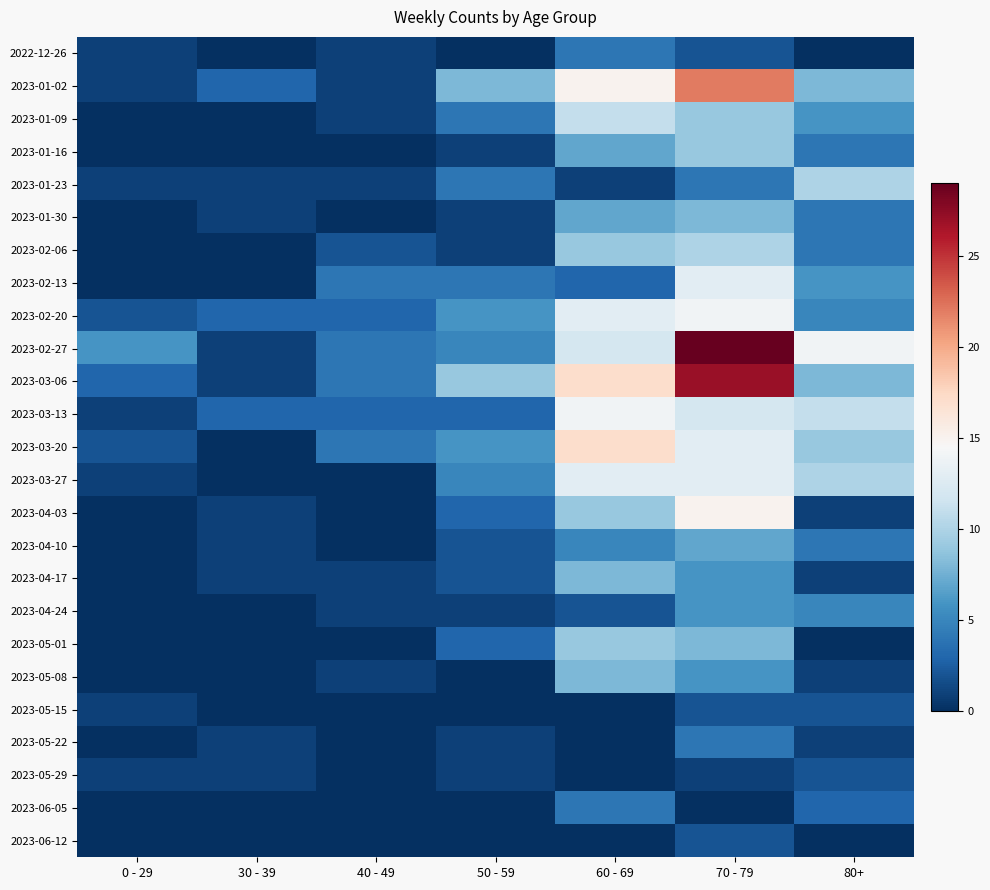

Reading left to right, extract all data points from this chart.

2022-12-26: 0 - 29=1	30 - 39=0	40 - 49=1	50 - 59=0	60 - 69=4	70 - 79=2	80+=0
2023-01-02: 0 - 29=1	30 - 39=3	40 - 49=1	50 - 59=8	60 - 69=15	70 - 79=22	80+=8
2023-01-09: 0 - 29=0	30 - 39=0	40 - 49=1	50 - 59=4	60 - 69=11	70 - 79=9	80+=6
2023-01-16: 0 - 29=0	30 - 39=0	40 - 49=0	50 - 59=1	60 - 69=7	70 - 79=9	80+=4
2023-01-23: 0 - 29=1	30 - 39=1	40 - 49=1	50 - 59=4	60 - 69=1	70 - 79=4	80+=10
2023-01-30: 0 - 29=0	30 - 39=1	40 - 49=0	50 - 59=1	60 - 69=7	70 - 79=8	80+=4
2023-02-06: 0 - 29=0	30 - 39=0	40 - 49=2	50 - 59=1	60 - 69=9	70 - 79=10	80+=4
2023-02-13: 0 - 29=0	30 - 39=0	40 - 49=4	50 - 59=4	60 - 69=3	70 - 79=13	80+=6
2023-02-20: 0 - 29=2	30 - 39=3	40 - 49=3	50 - 59=6	60 - 69=13	70 - 79=14	80+=5
2023-02-27: 0 - 29=6	30 - 39=1	40 - 49=4	50 - 59=5	60 - 69=12	70 - 79=29	80+=14
2023-03-06: 0 - 29=3	30 - 39=1	40 - 49=4	50 - 59=9	60 - 69=17	70 - 79=27	80+=8
2023-03-13: 0 - 29=1	30 - 39=3	40 - 49=3	50 - 59=3	60 - 69=14	70 - 79=12	80+=11
2023-03-20: 0 - 29=2	30 - 39=0	40 - 49=4	50 - 59=6	60 - 69=17	70 - 79=13	80+=9
2023-03-27: 0 - 29=1	30 - 39=0	40 - 49=0	50 - 59=5	60 - 69=13	70 - 79=13	80+=10
2023-04-03: 0 - 29=0	30 - 39=1	40 - 49=0	50 - 59=3	60 - 69=9	70 - 79=15	80+=1
2023-04-10: 0 - 29=0	30 - 39=1	40 - 49=0	50 - 59=2	60 - 69=5	70 - 79=7	80+=4
2023-04-17: 0 - 29=0	30 - 39=1	40 - 49=1	50 - 59=2	60 - 69=8	70 - 79=6	80+=1
2023-04-24: 0 - 29=0	30 - 39=0	40 - 49=1	50 - 59=1	60 - 69=2	70 - 79=6	80+=5
2023-05-01: 0 - 29=0	30 - 39=0	40 - 49=0	50 - 59=3	60 - 69=9	70 - 79=8	80+=0
2023-05-08: 0 - 29=0	30 - 39=0	40 - 49=1	50 - 59=0	60 - 69=8	70 - 79=6	80+=1
2023-05-15: 0 - 29=1	30 - 39=0	40 - 49=0	50 - 59=0	60 - 69=0	70 - 79=2	80+=2
2023-05-22: 0 - 29=0	30 - 39=1	40 - 49=0	50 - 59=1	60 - 69=0	70 - 79=4	80+=1
2023-05-29: 0 - 29=1	30 - 39=1	40 - 49=0	50 - 59=1	60 - 69=0	70 - 79=1	80+=2
2023-06-05: 0 - 29=0	30 - 39=0	40 - 49=0	50 - 59=0	60 - 69=4	70 - 79=0	80+=3
2023-06-12: 0 - 29=0	30 - 39=0	40 - 49=0	50 - 59=0	60 - 69=0	70 - 79=2	80+=0